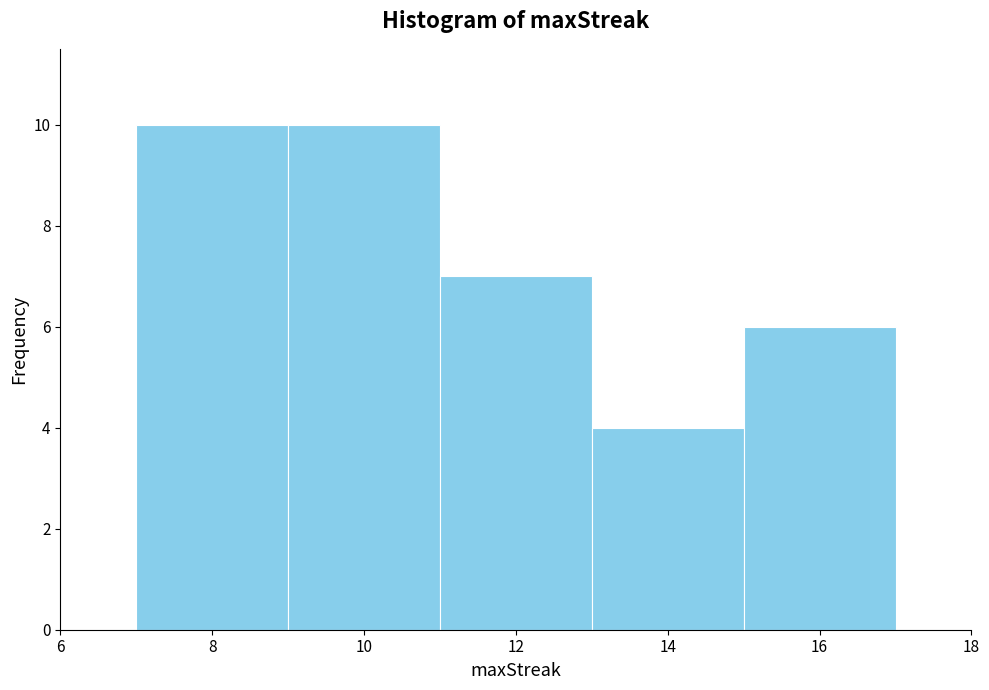

What is the height of the bar covering 13 to 15 on the x-axis? The values are not printed on the chart, so give them approximately, as read against the axis.

4